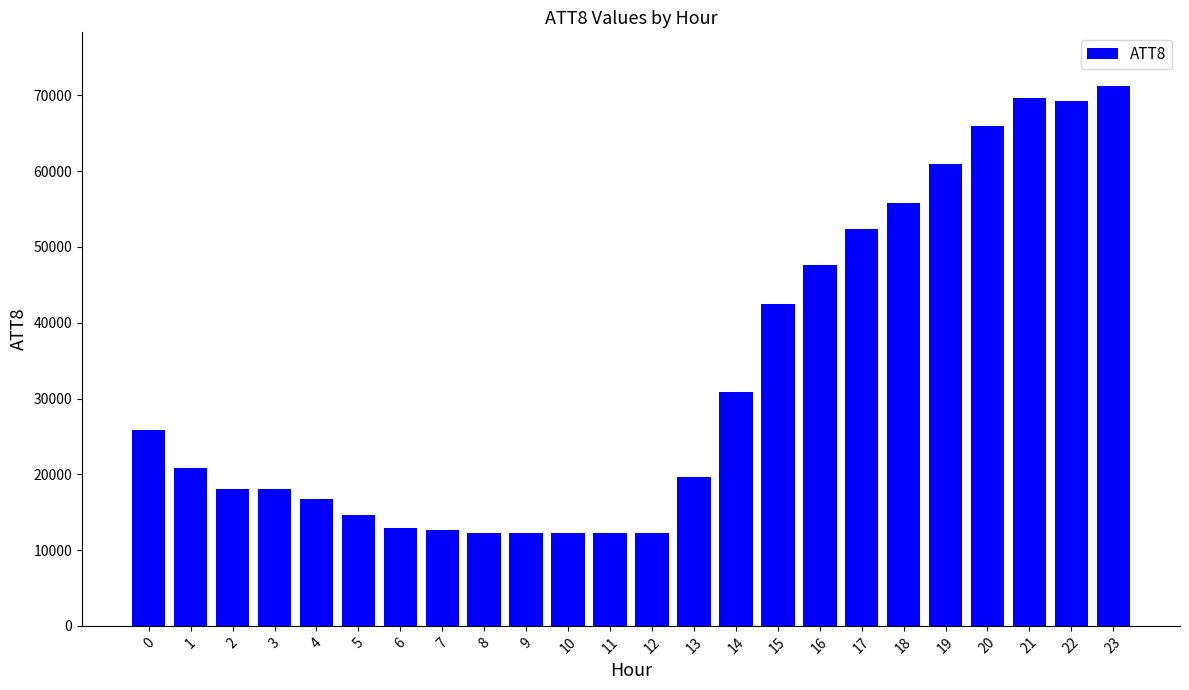

How many data points does each series have?

24